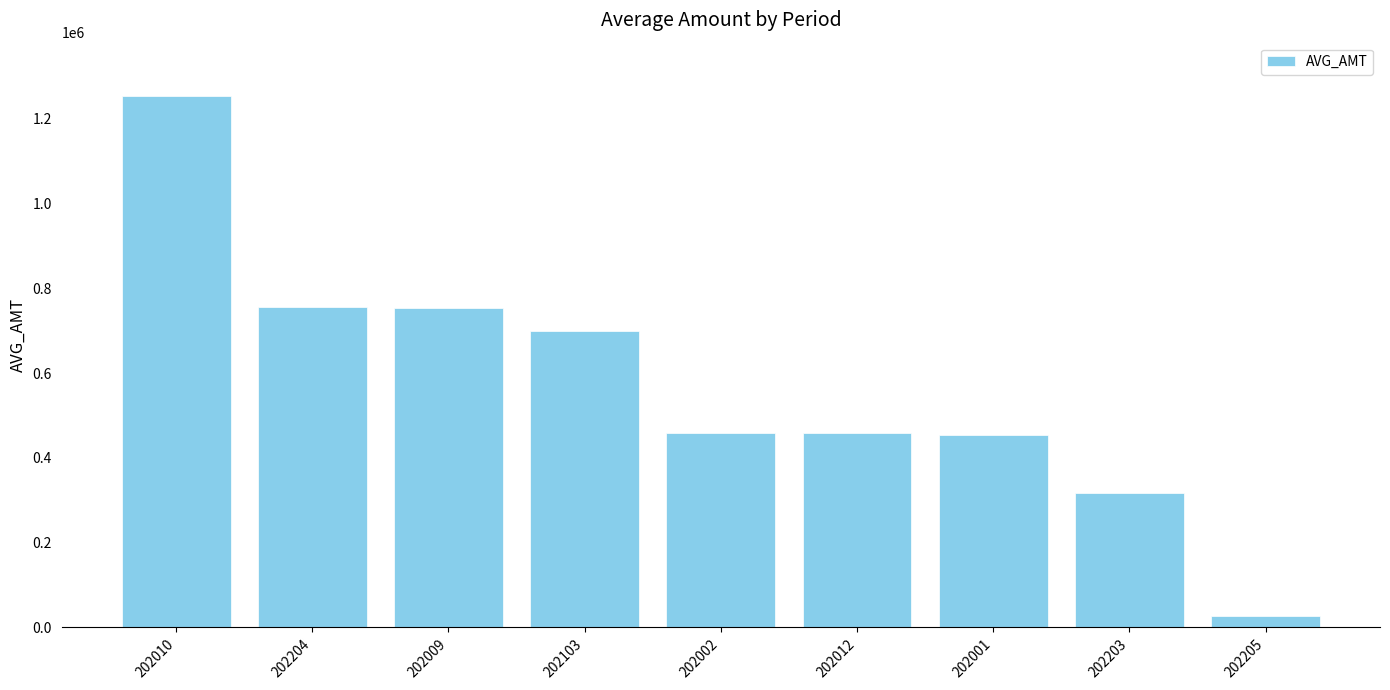

What is the value of the 8th bar from the left?

317171